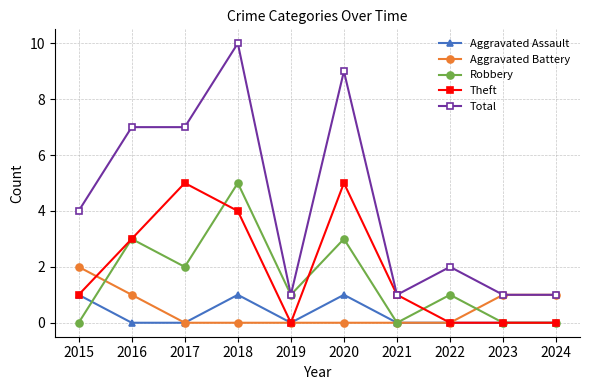

Between which two adjacent categories do Robbery and Aggravated Battery first intersect?

2015 and 2016